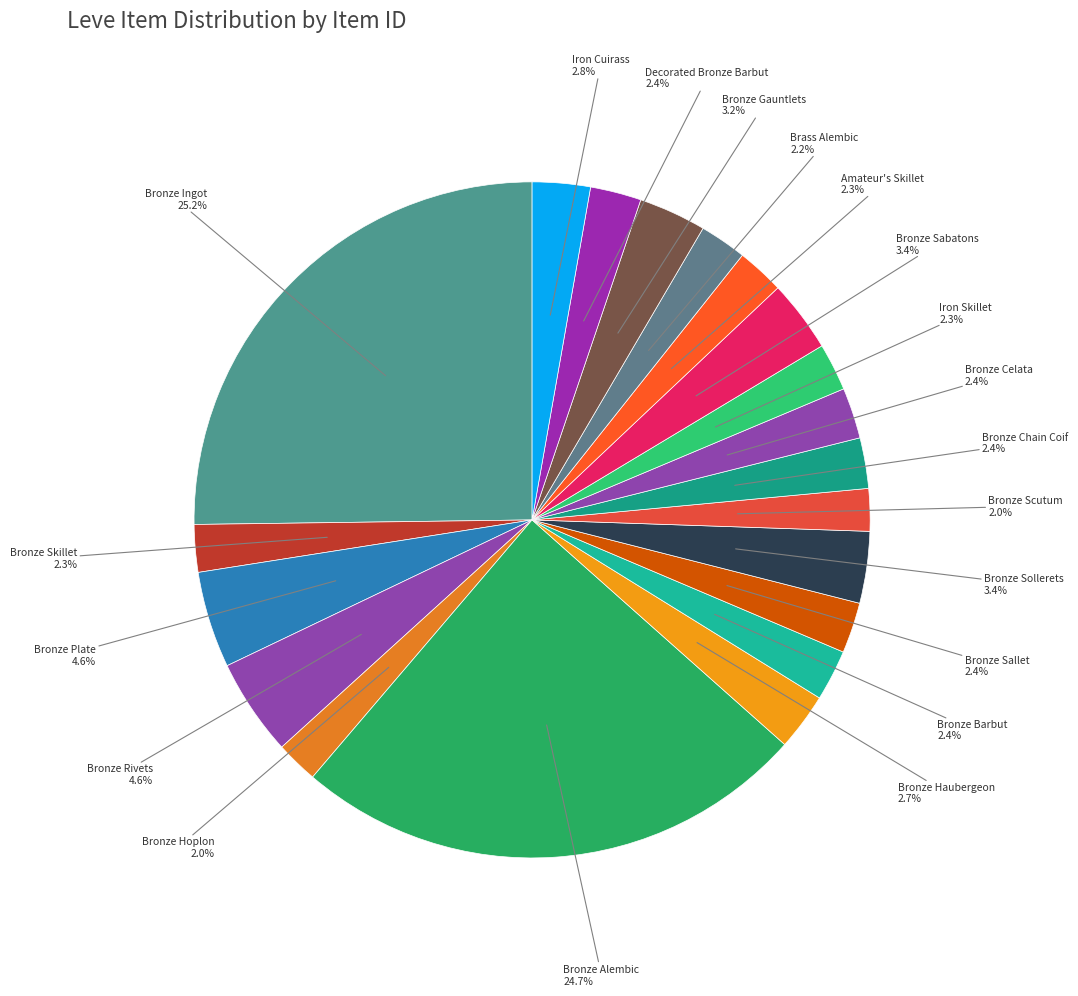

How many segments does this pie chart have?

20